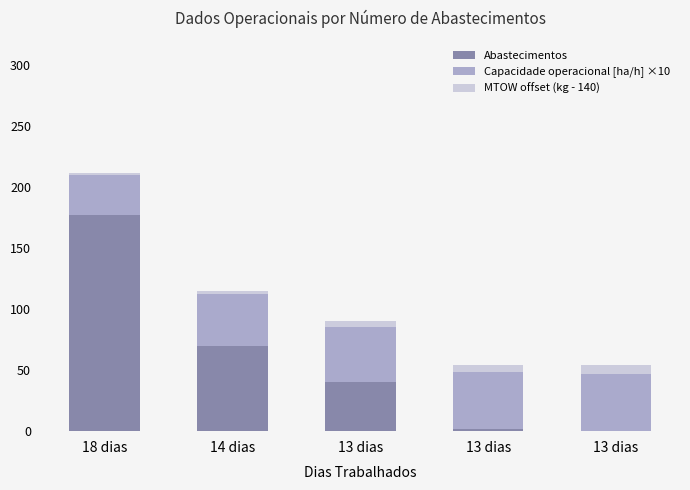

Which series has the largest range (max minus min)?

Abastecimentos